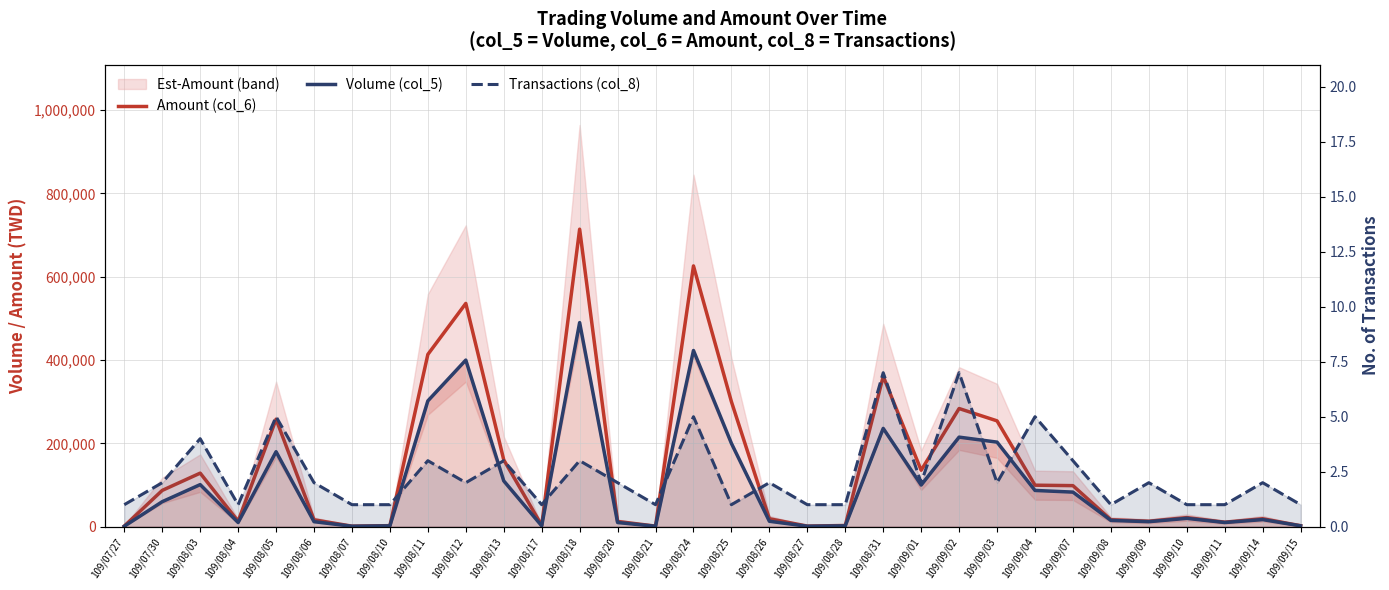

How many values in the Volume (col_5) series are below 20000?

16